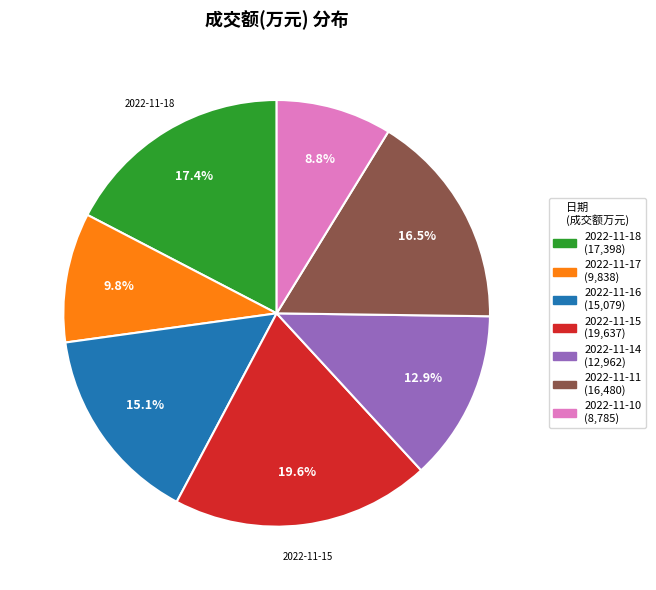

Does any single category account for the majority?

No